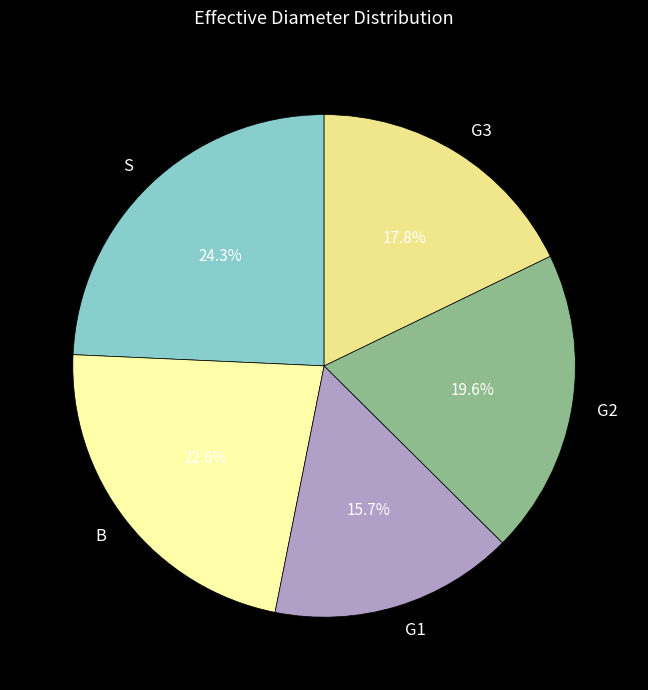

What percentage is NOT represented by G2?

80.4%